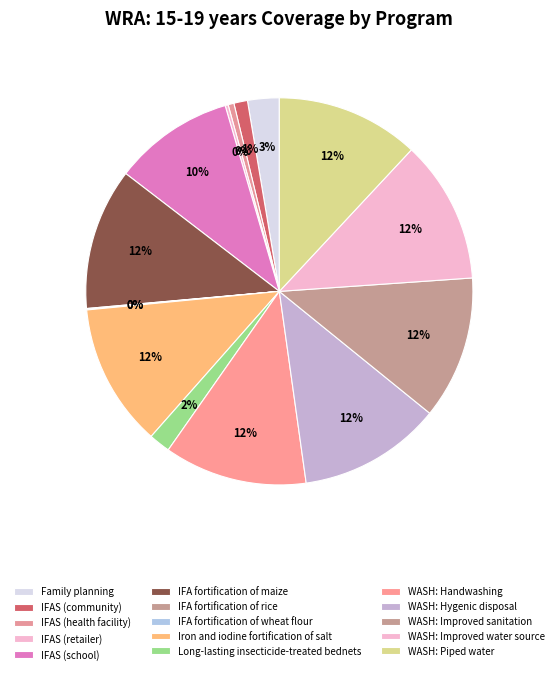

Is the sum of WASH: Improved sanitation and IFA fortification of maize greater than half?

No